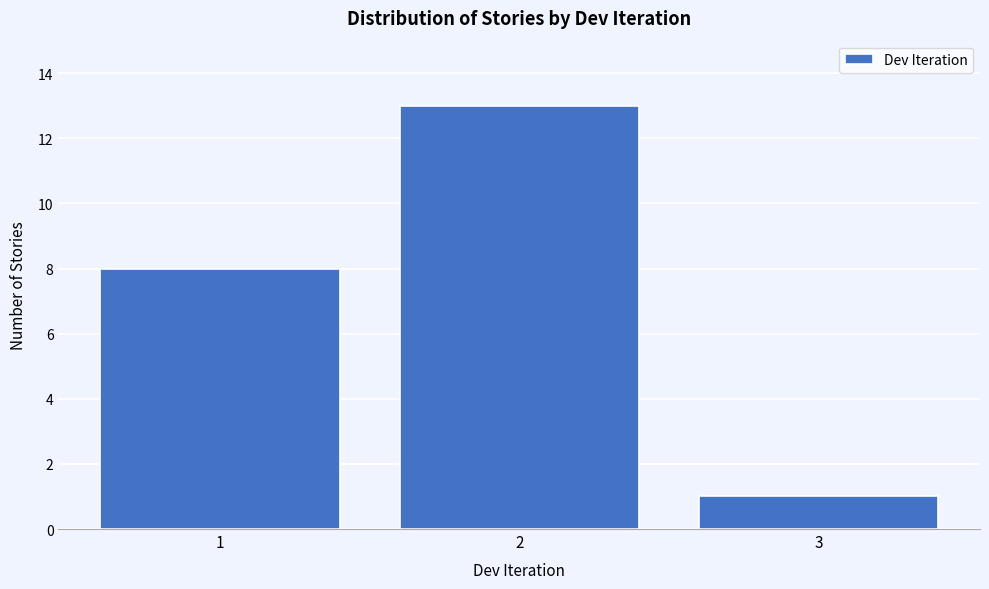

Reading right to left, list all the values displayed in this chart.

1	13	8